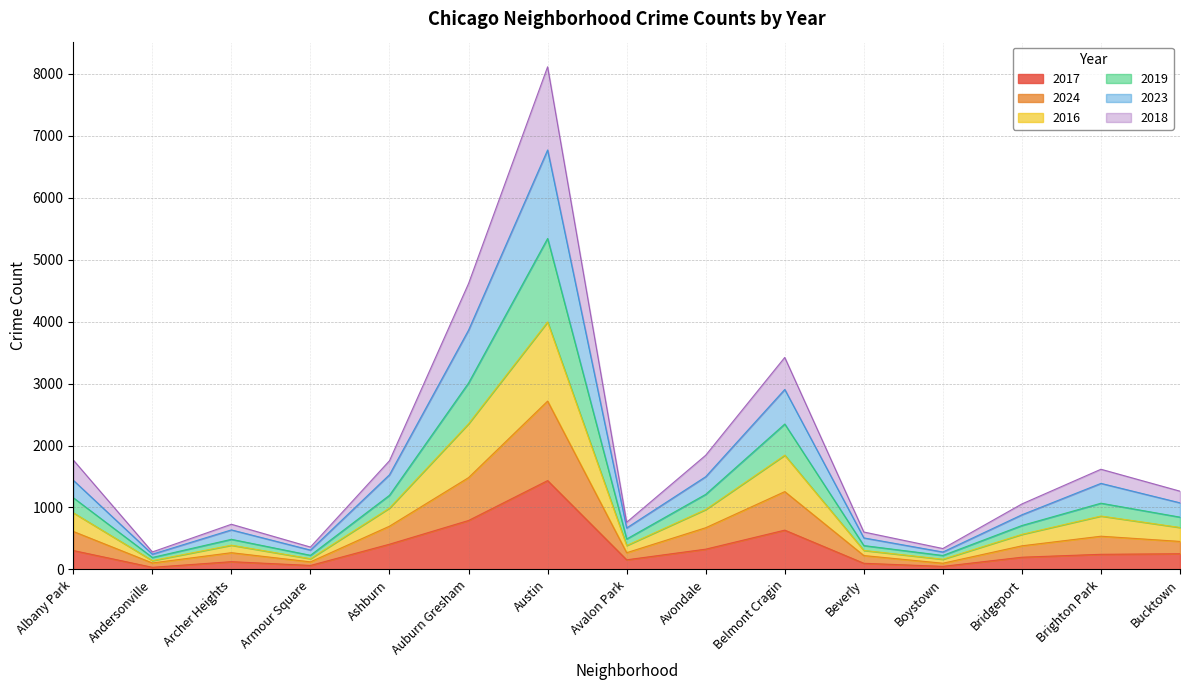

Is it true that 2017 equals 322 at Bridgeport?

False